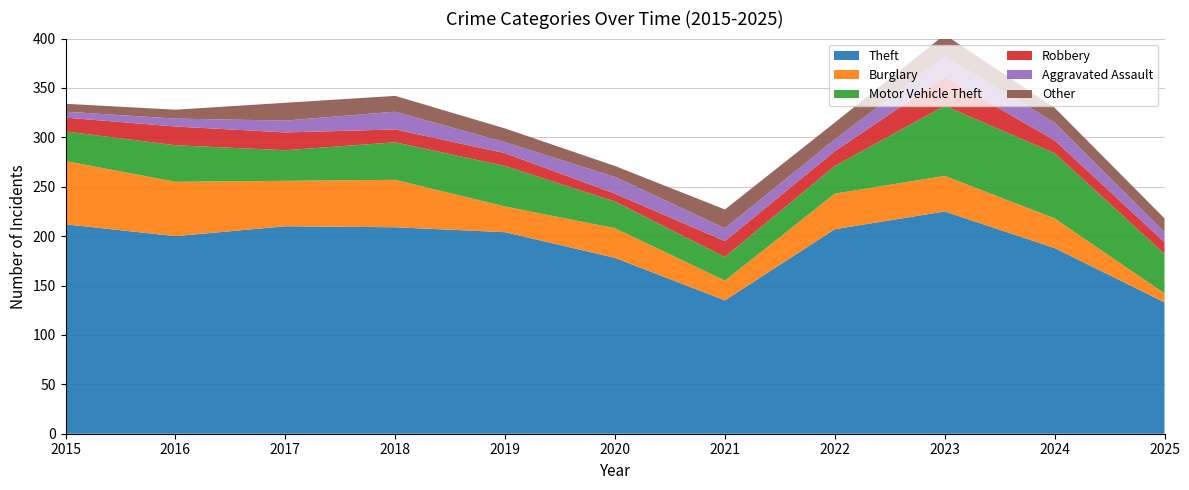

Reading left to right, extract all data points from this chart.

Theft: 2015=212	2016=200	2017=210	2018=209	2019=204	2020=178	2021=135	2022=207	2023=225	2024=188	2025=133
Burglary: 2015=64	2016=55	2017=46	2018=48	2019=26	2020=30	2021=20	2022=36	2023=36	2024=30	2025=9
Motor Vehicle Theft: 2015=30	2016=37	2017=31	2018=38	2019=41	2020=27	2021=24	2022=28	2023=71	2024=66	2025=40
Robbery: 2015=14	2016=19	2017=18	2018=13	2019=13	2020=8	2021=16	2022=15	2023=29	2024=13	2025=12
Aggravated Assault: 2015=6	2016=8	2017=12	2018=18	2019=11	2020=17	2021=13	2022=12	2023=21	2024=18	2025=10
Other: 2015=8	2016=9	2017=18	2018=16	2019=14	2020=11	2021=19	2022=17	2023=22	2024=15	2025=14